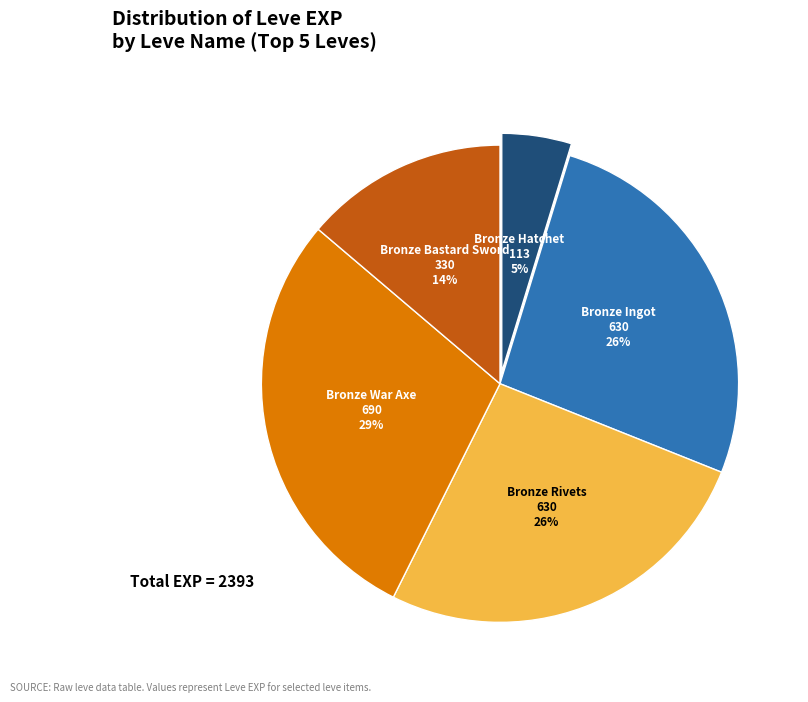

Count the number of slices in the pie.

5